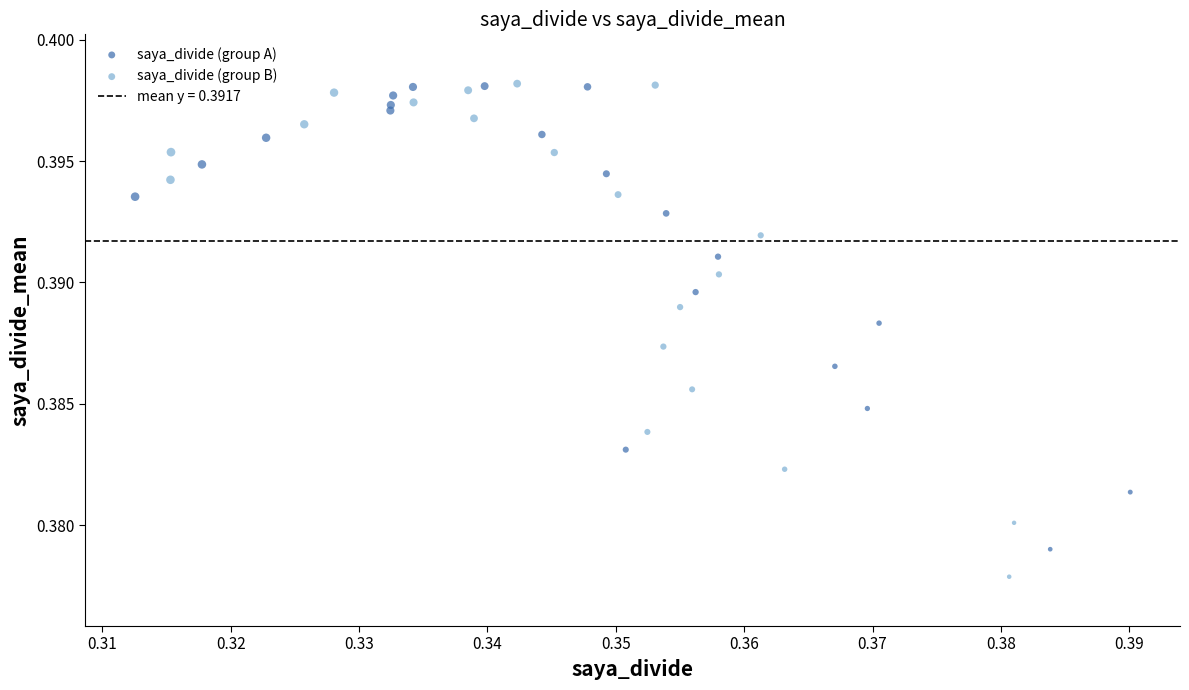

Which series has the widest spread of Y values?

saya_divide (group B)